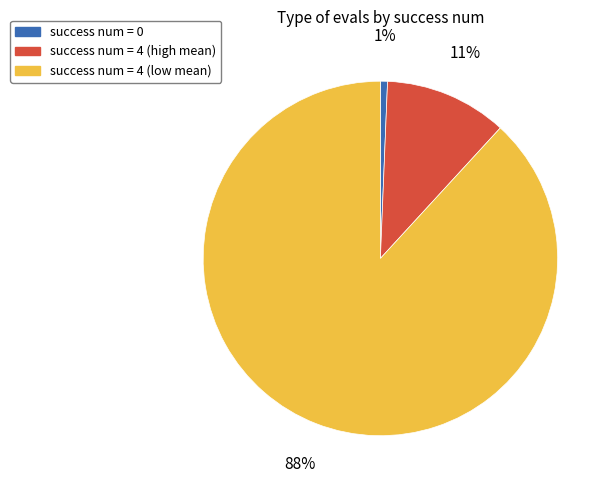

To the nearest percent, what is the average slice percentage?

33%